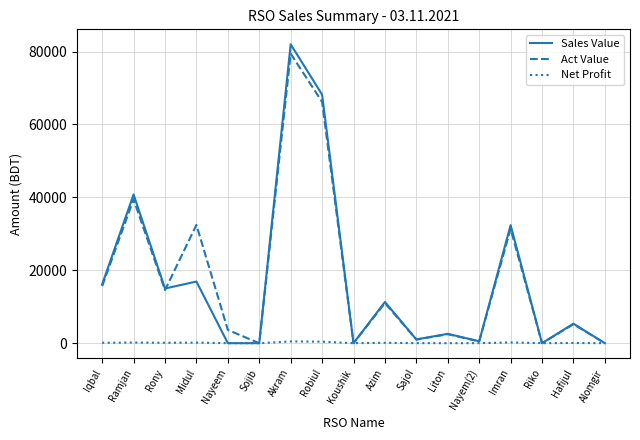

Which series changed the most between Sajol and Imran?

Sales Value